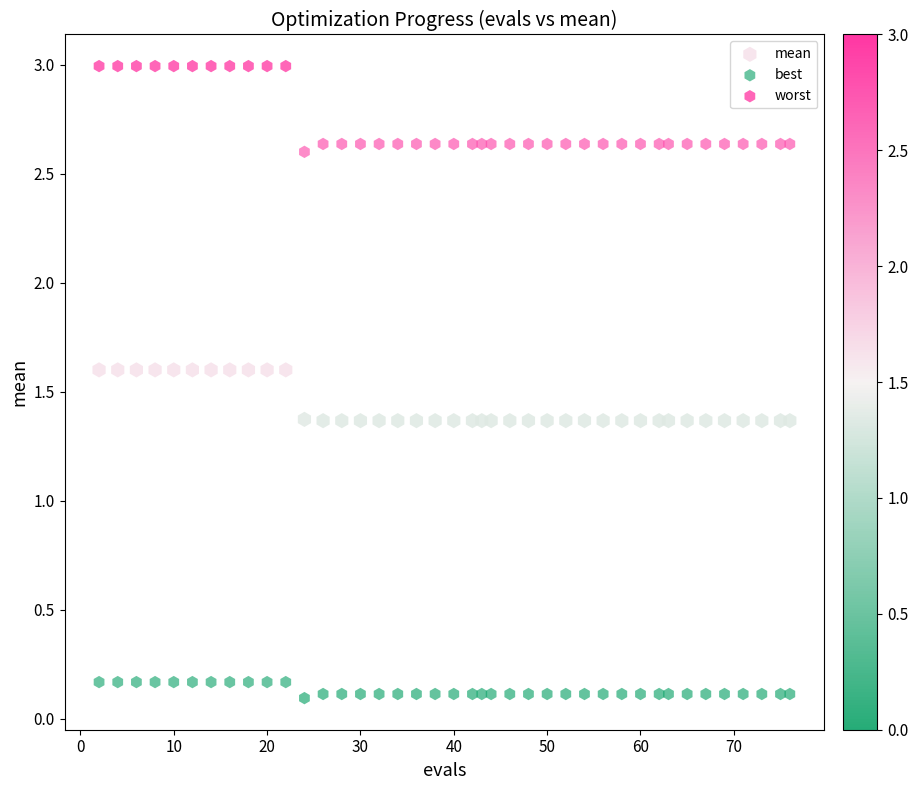

What is the X range (max minus min) for the scatter plot?

74.0